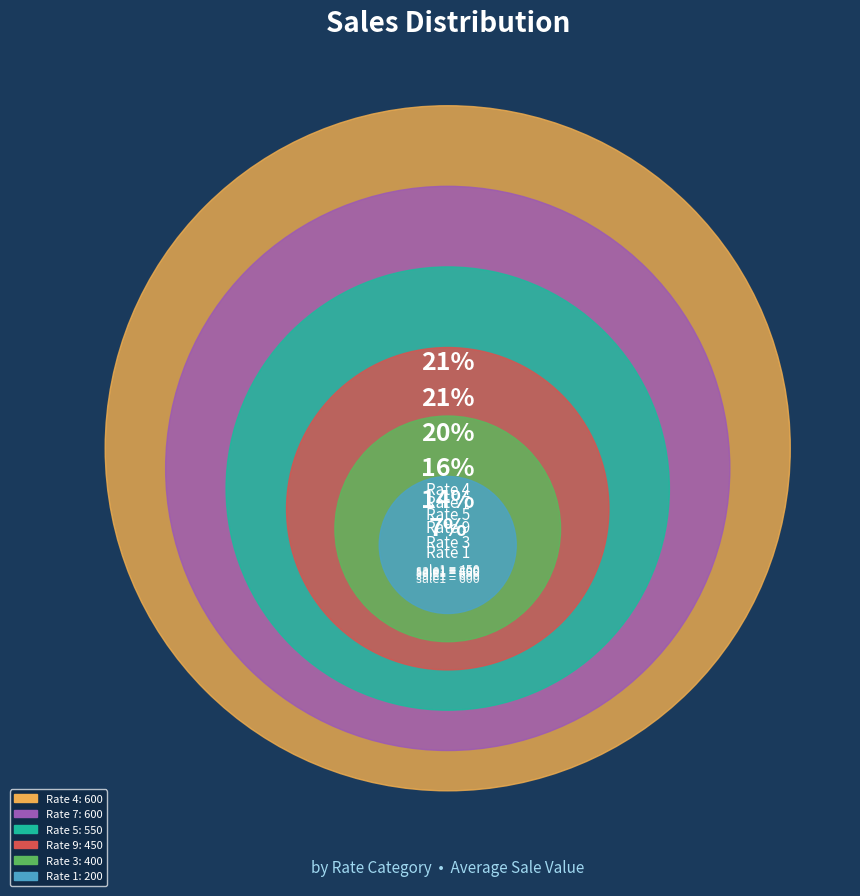

True or false: Rate 7 accounts for 21% of the total.

True